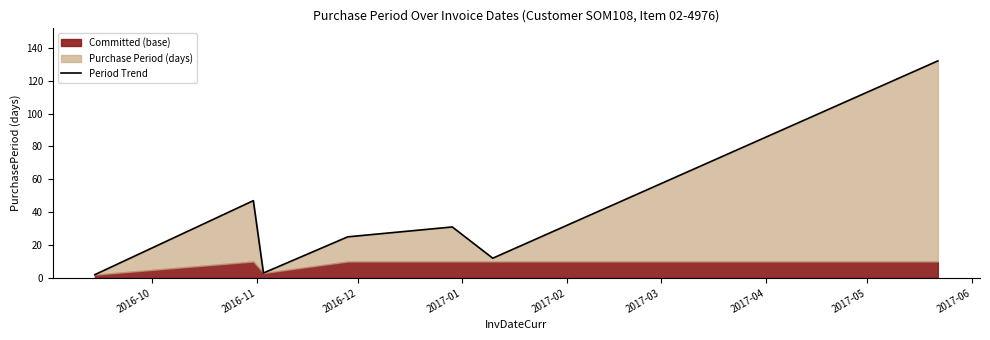

Where is the data nearest to the value 67?

2016-11